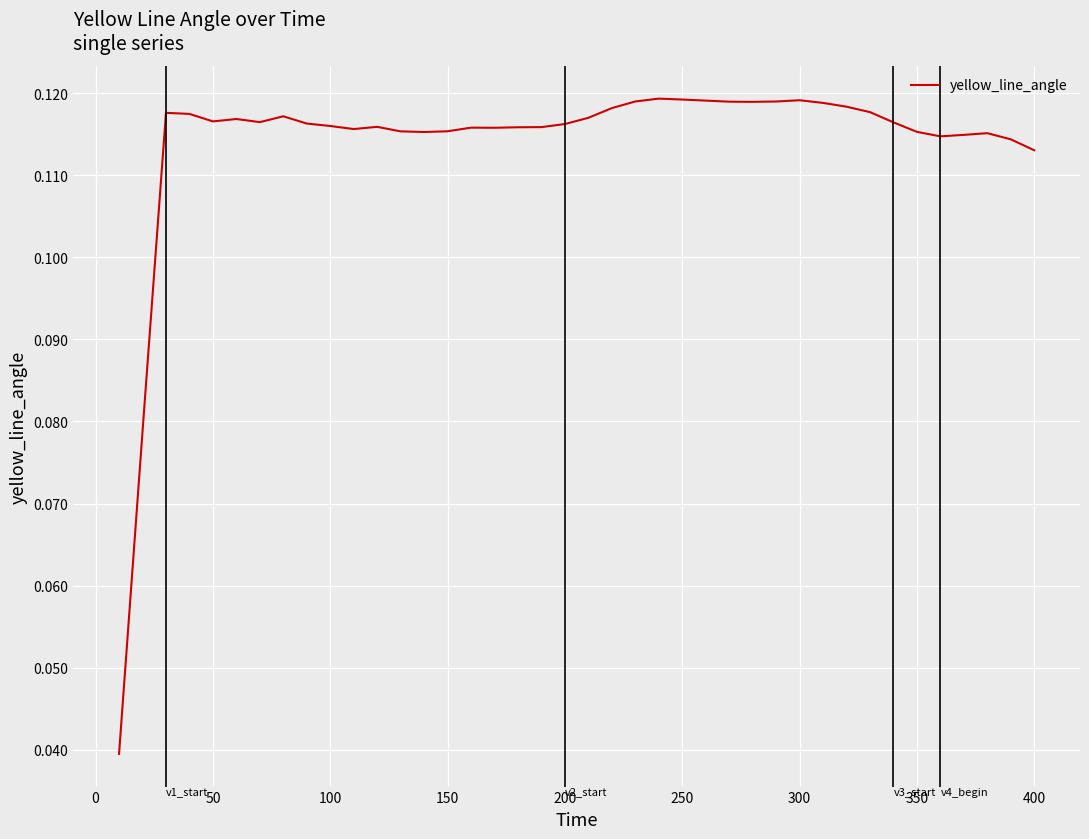

True or false: the data has more than 1 interior local peaks.

True